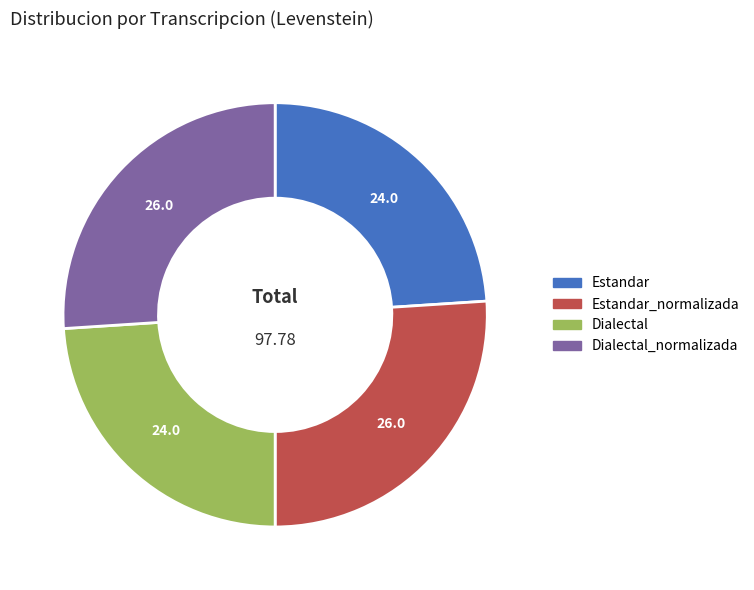

Is there any slice that represents more than half of the pie?

No